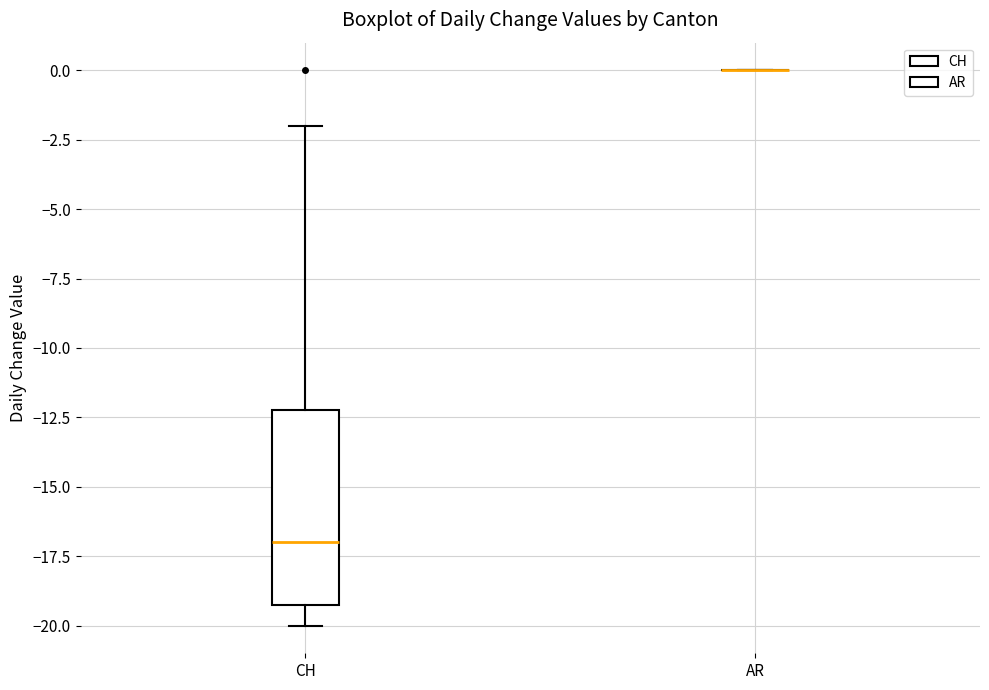

Which box is the tallest, from its lower edge to its upper edge?

CH